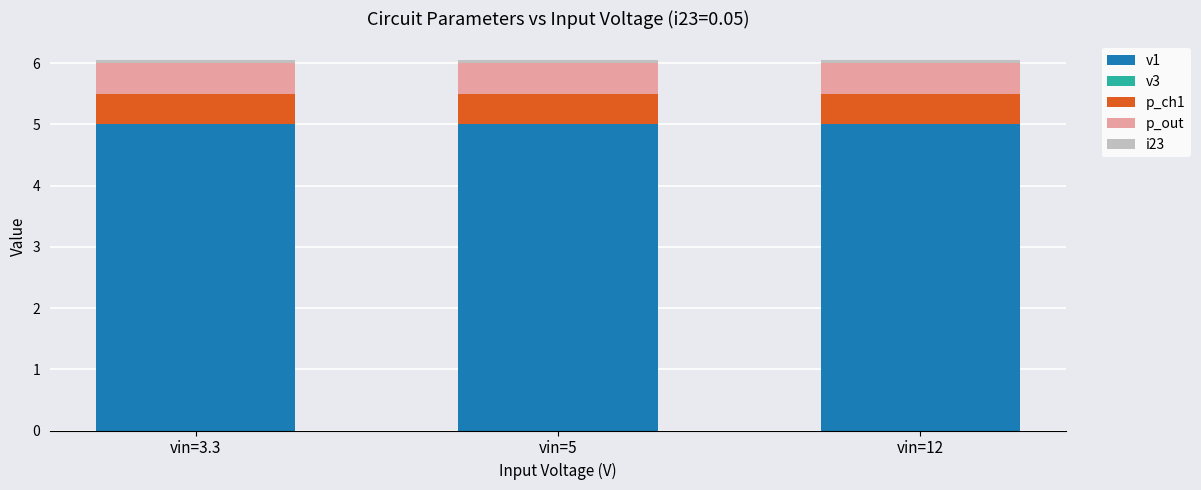

The v1 series shows 6.9 at vin=5. True or false?

False